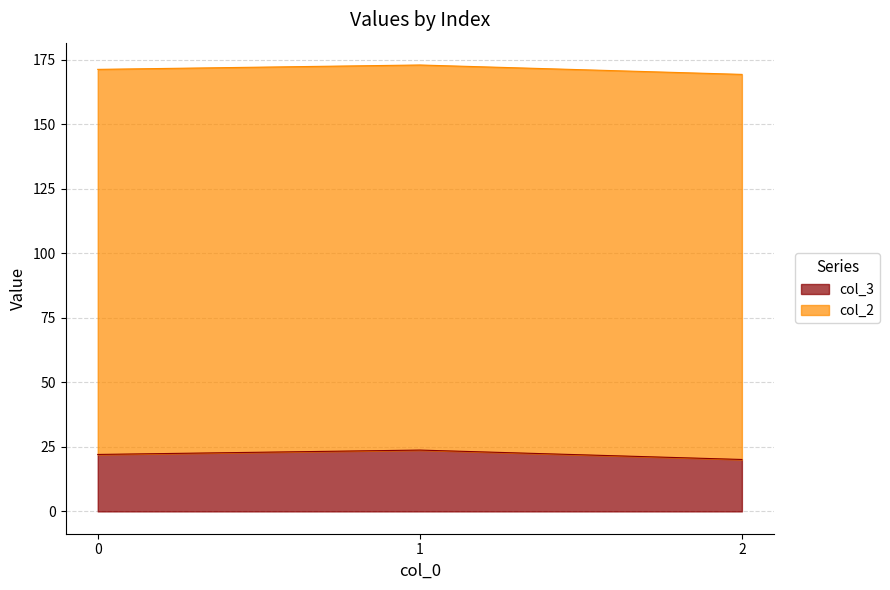

What is the sum of the values at 2 and 1?

43.9